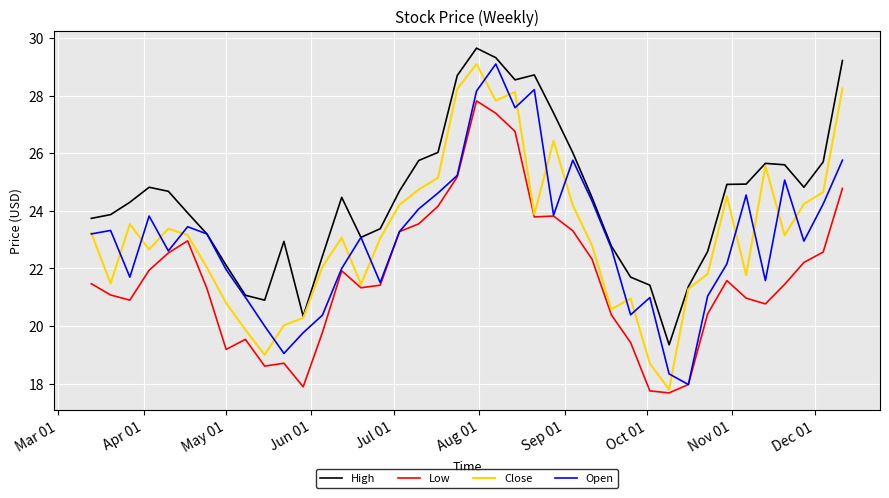

Which series has the largest range (max minus min)?

Close